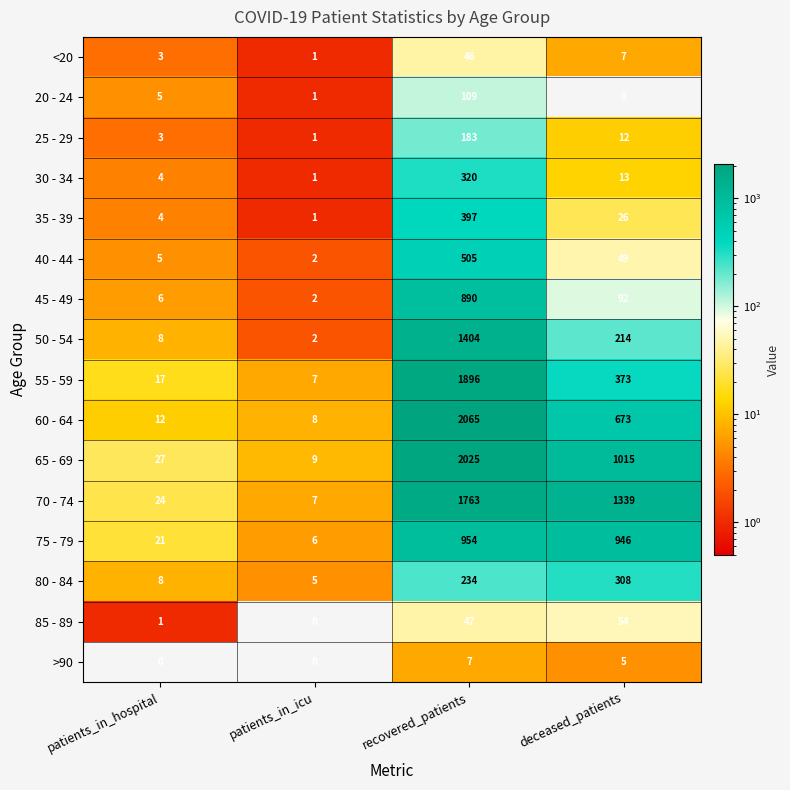

Is it true that 40 - 44 equals 505 at recovered_patients?

True